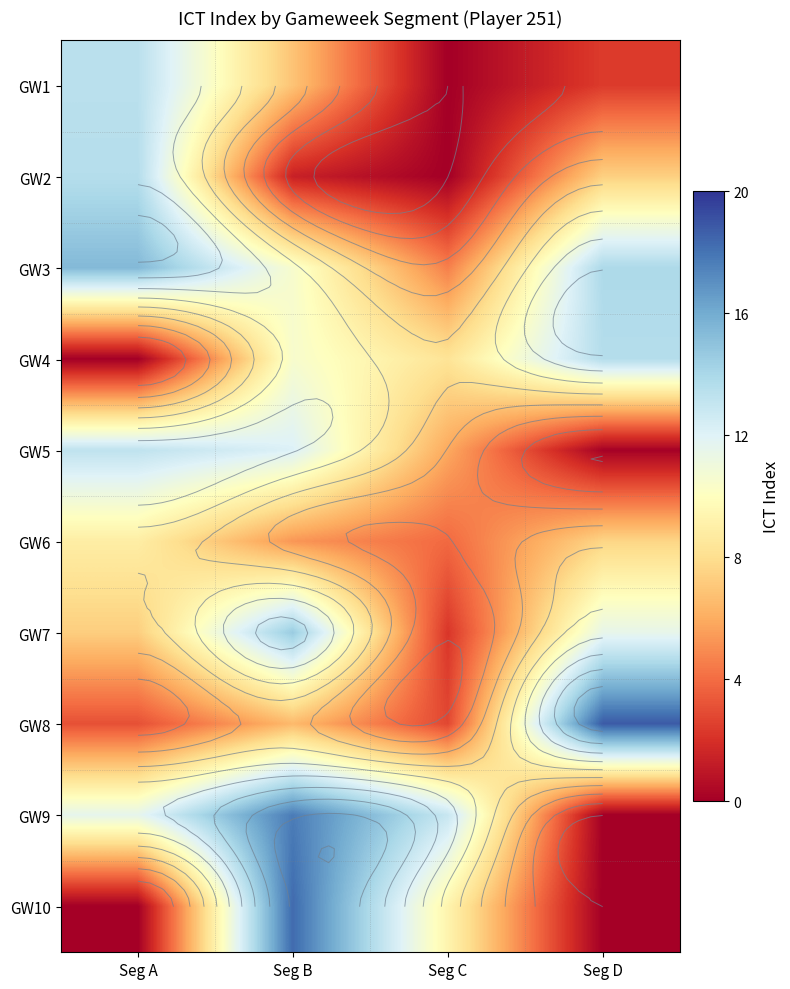

At how many categories does at least one series exceed 9?

4